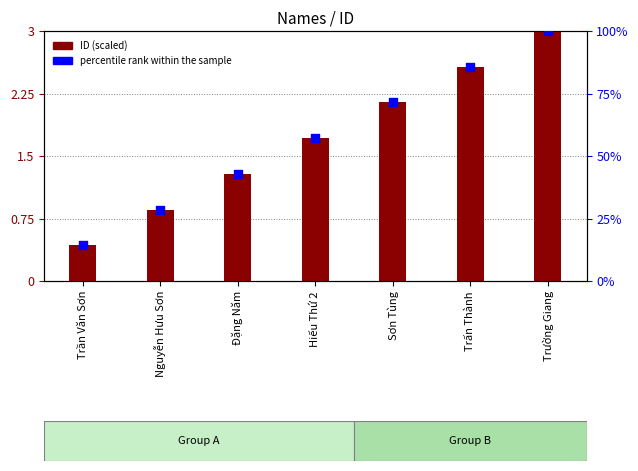

Is the value of percentile rank within the sample at Trường Giang greater than the value of ID (scaled) at Hiếu Thứ 2?

Yes